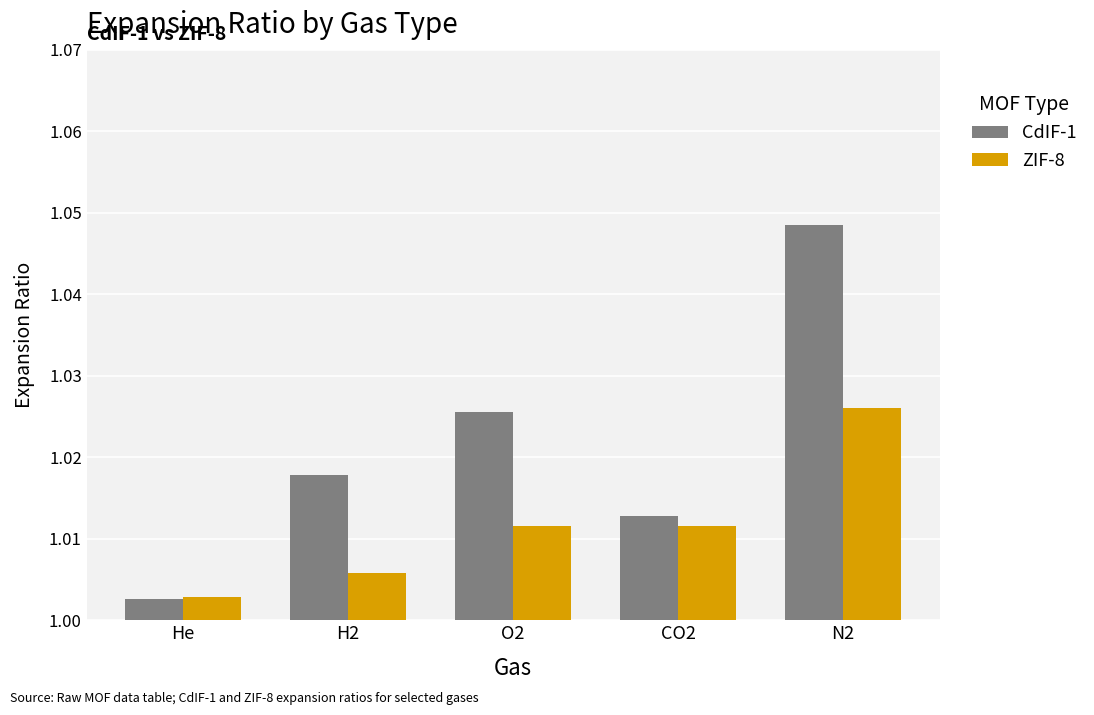

At which category does the chart reach its peak across all series?

N2